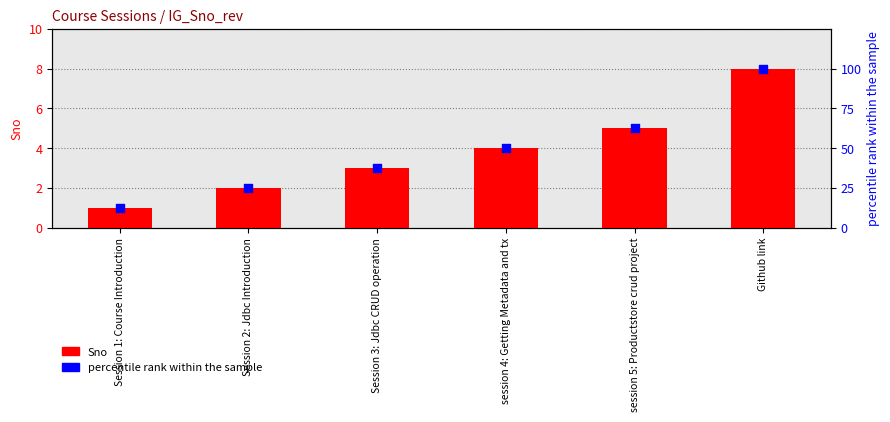

Is the value of Sno at Github link greater than the value of percentile rank within the sample at Github link?

No